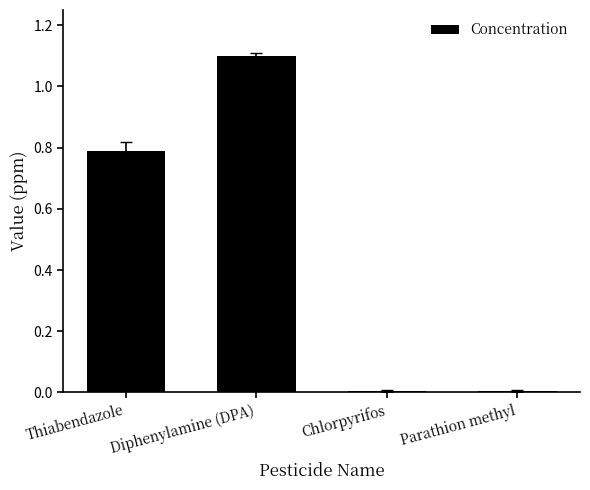

What is the value of the 1st bar from the left?

0.8